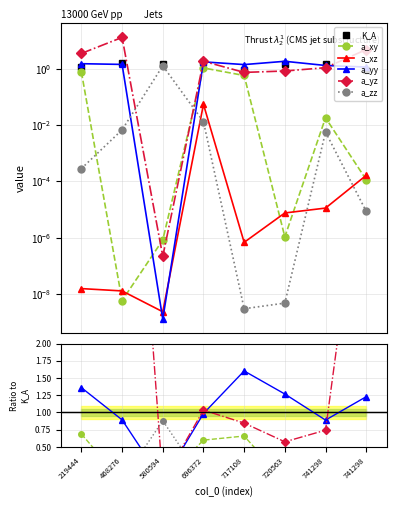

At which label does K_A reach its minimum?

717108